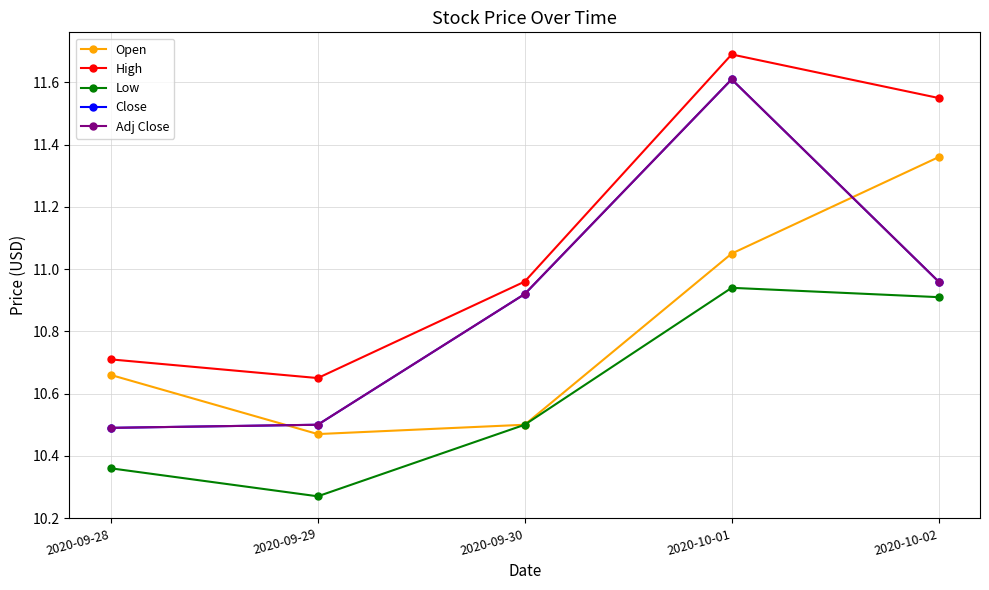

Is this an area chart (filled region under the line)?

No